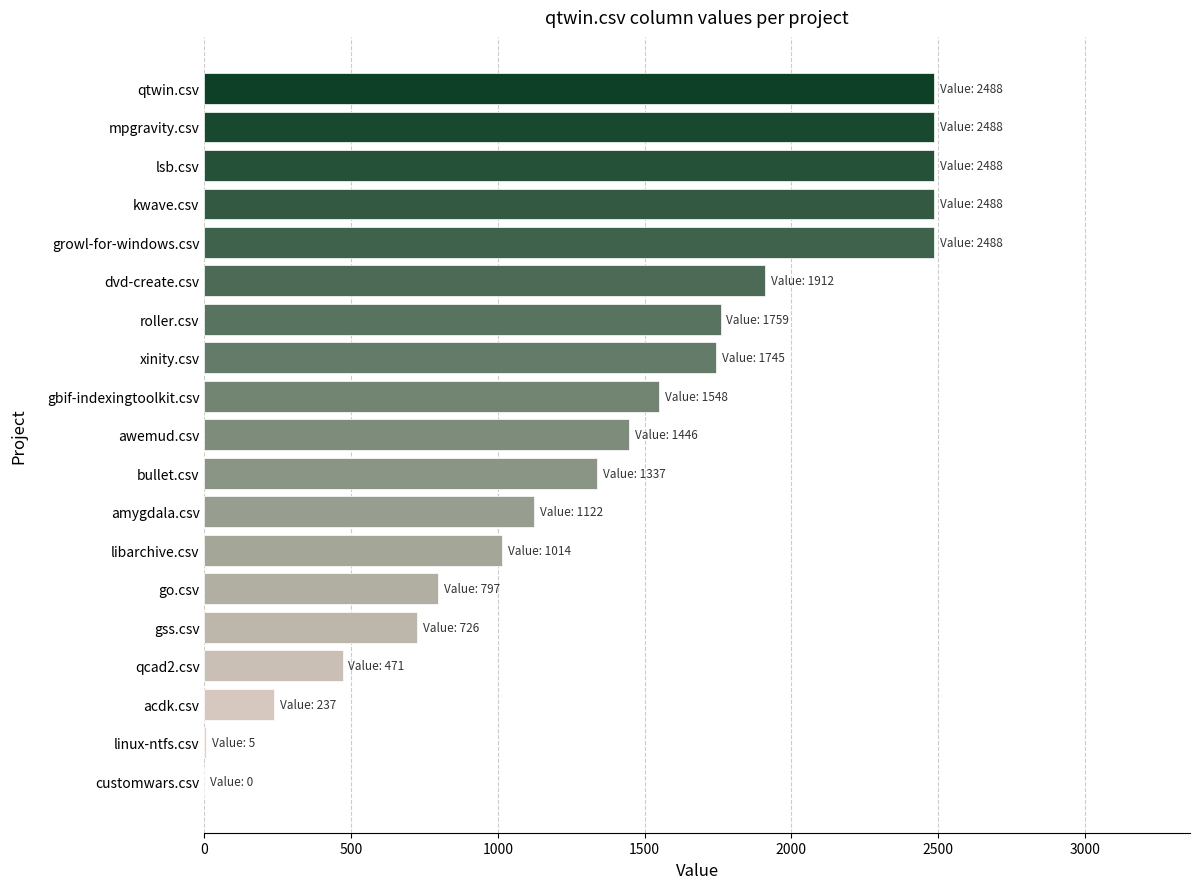

The value at qtwin.csv is 2488. True or false?

True